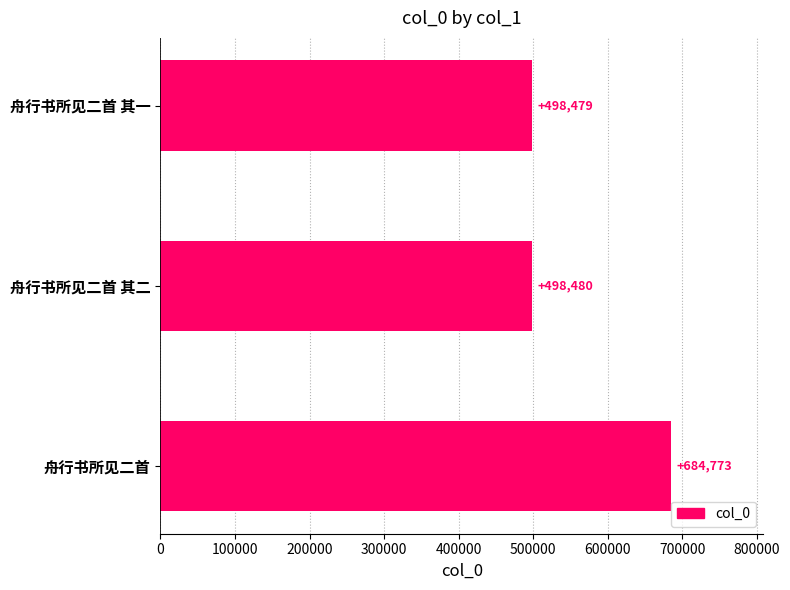

What is the difference between the second highest and minimum values?

1